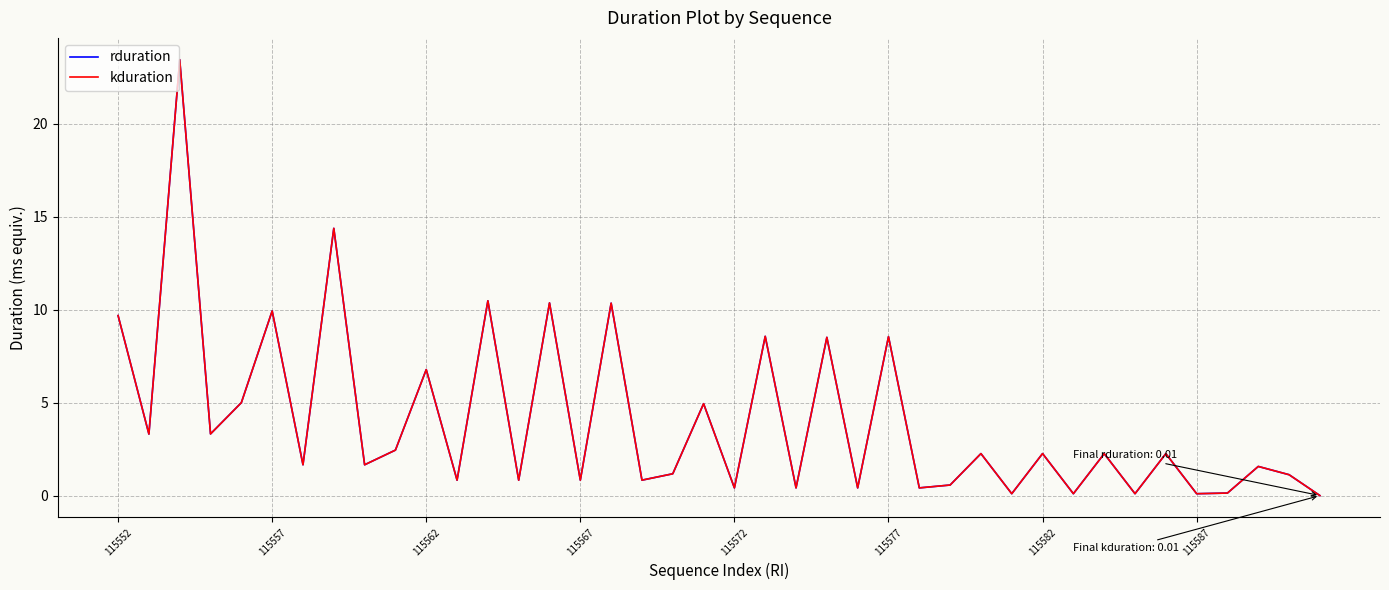

What is the value of the rduration point at the 33rd from the left?

2.3